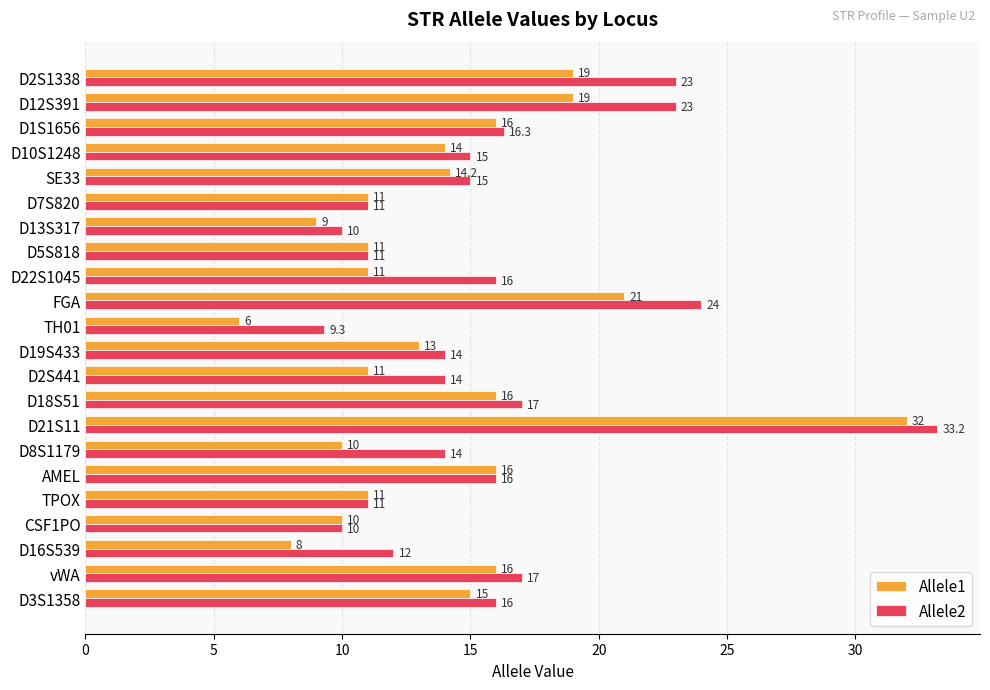

What value does the Allele1 series have at D2S441?

11.0